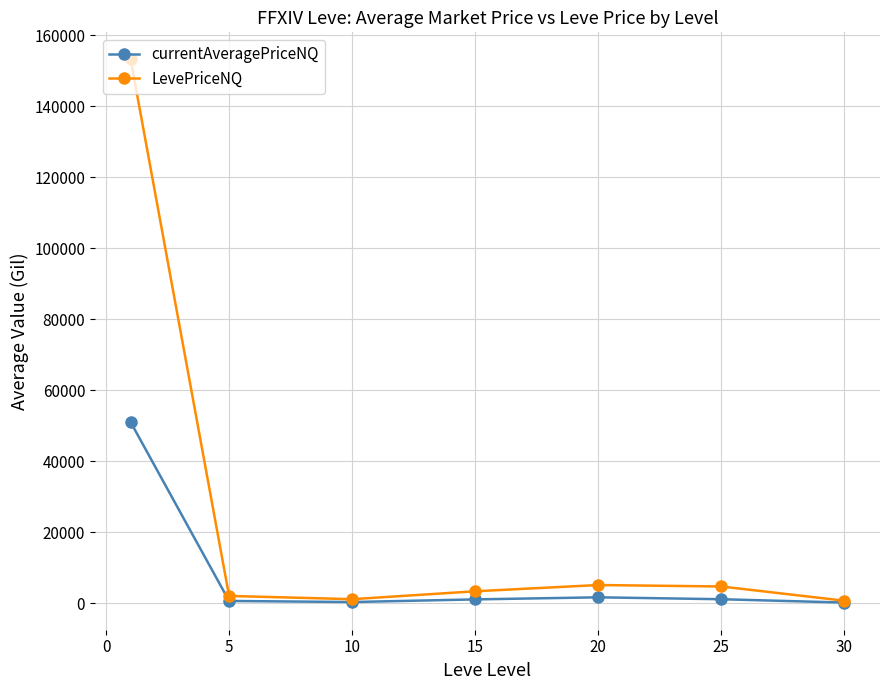

What is the sum of all LevePriceNQ values?

170683.6